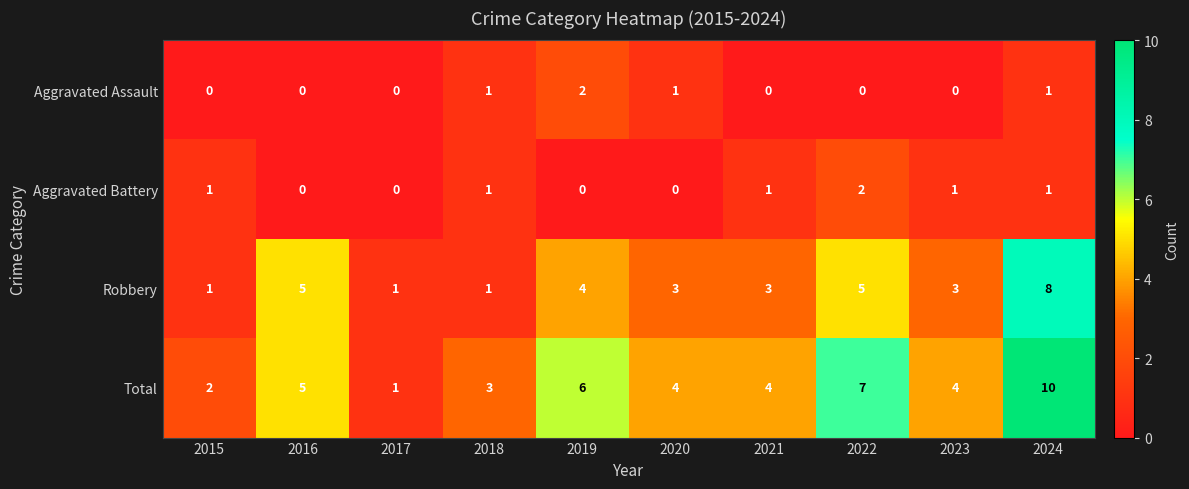

What is the total value across all series at 2020?

8